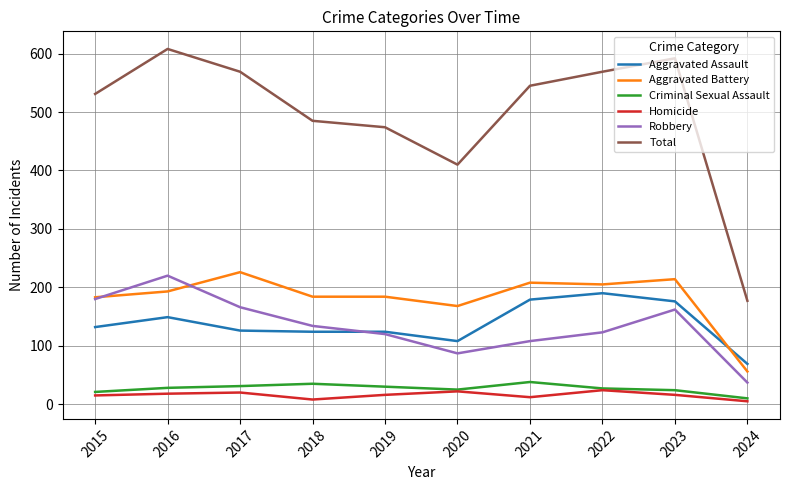

What are all the series names shown in the legend?

Aggravated Assault, Aggravated Battery, Criminal Sexual Assault, Homicide, Robbery, Total